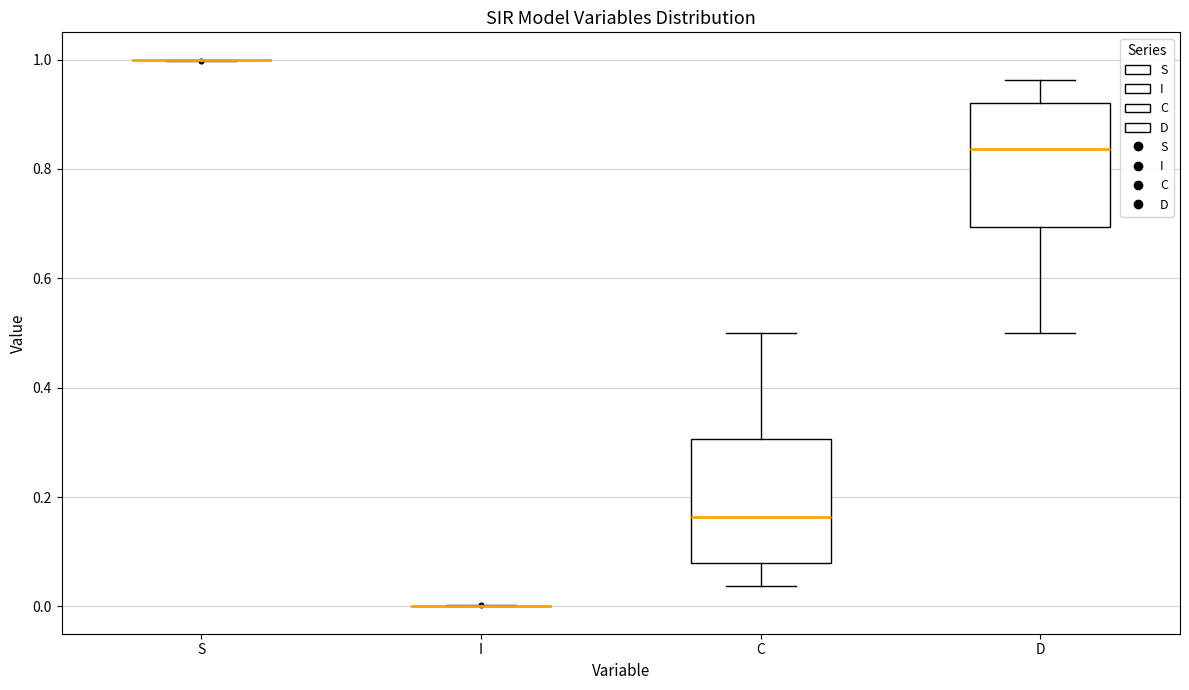

Reading left to right, transcribe this box plot: for each box, give where its median line is, the range the box spans, and where its two whiskers end, as read against the y-axis. The values are not printed on the chart, so give them approximately, as read against the axis.

S: box collapsed to a line at 1.00, whiskers 1.00 to 1.00
I: box collapsed to a line at 0.00, whiskers 0.00 to 0.00
C: median 0.16, box 0.08 to 0.30, whiskers 0.04 to 0.50
D: median 0.84, box 0.70 to 0.92, whiskers 0.50 to 0.96